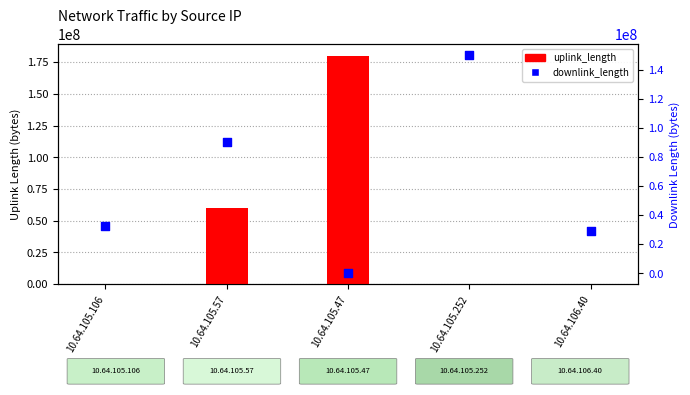

At which category is the sum across all series the highest?

10.64.105.47